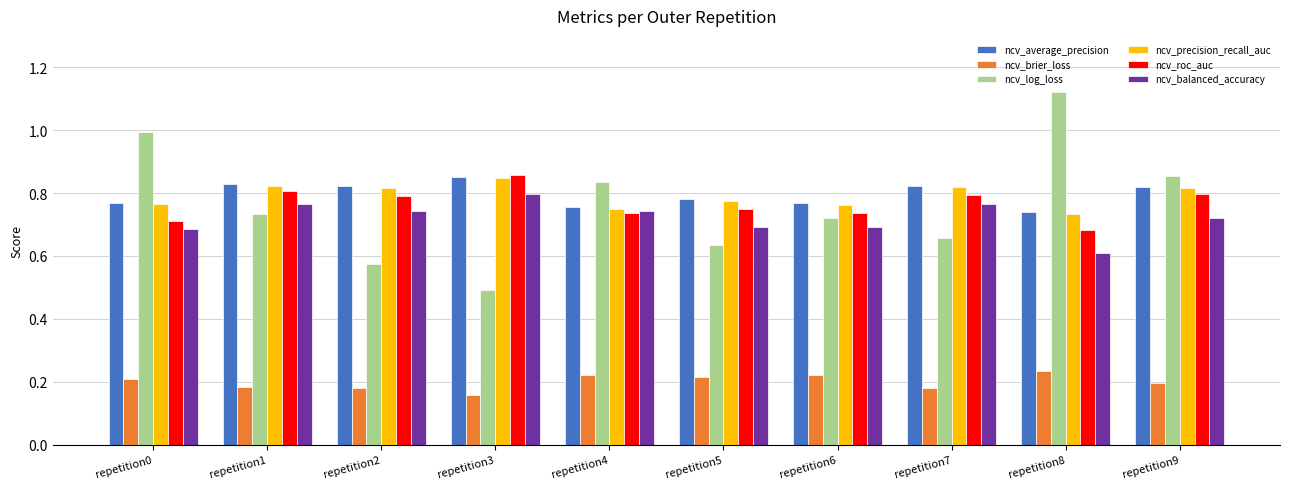

Which series has the widest spread of values?

ncv_log_loss